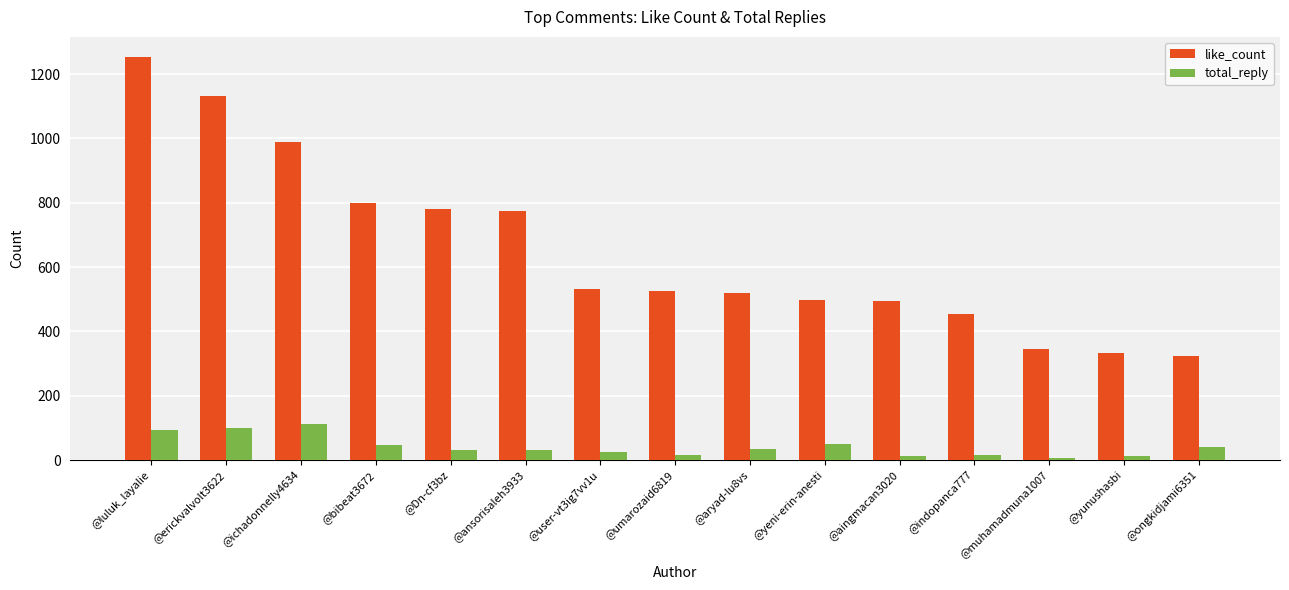

At which label does like_count first exceed 525?

@luluk_layalie